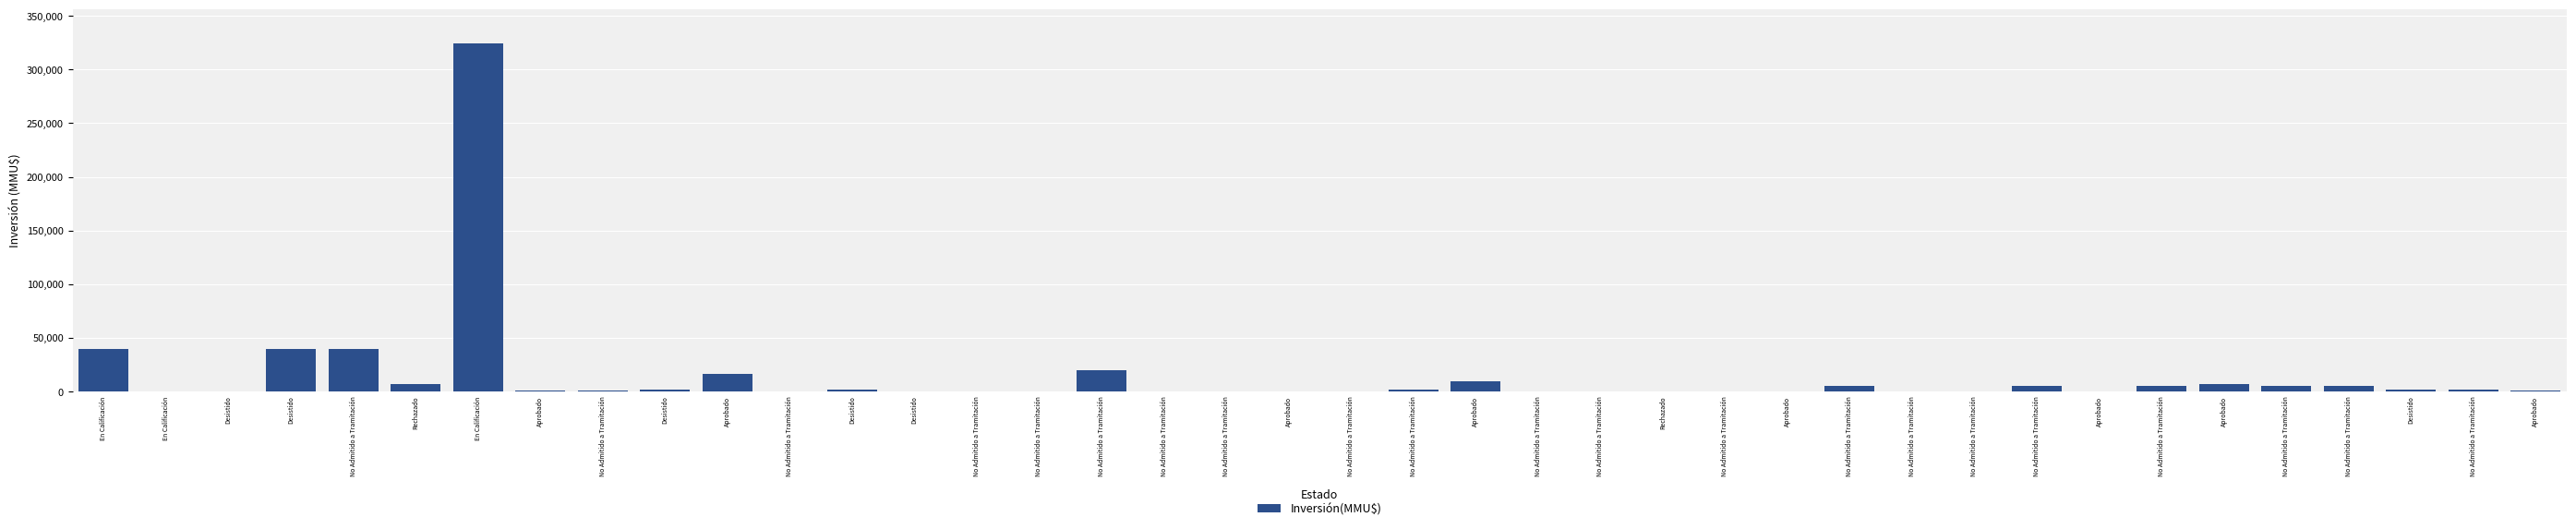

Count the number of data series in this chart.

1